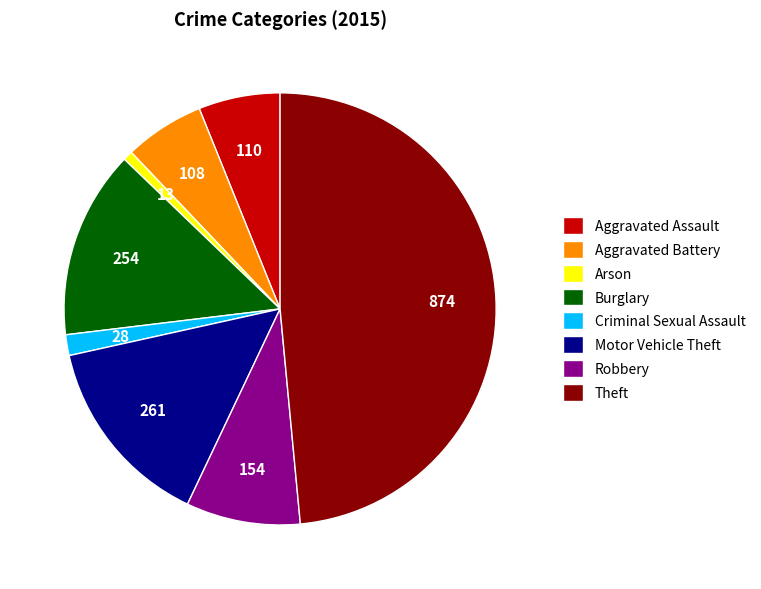

True or false: Aggravated Battery accounts for 6% of the total.

True